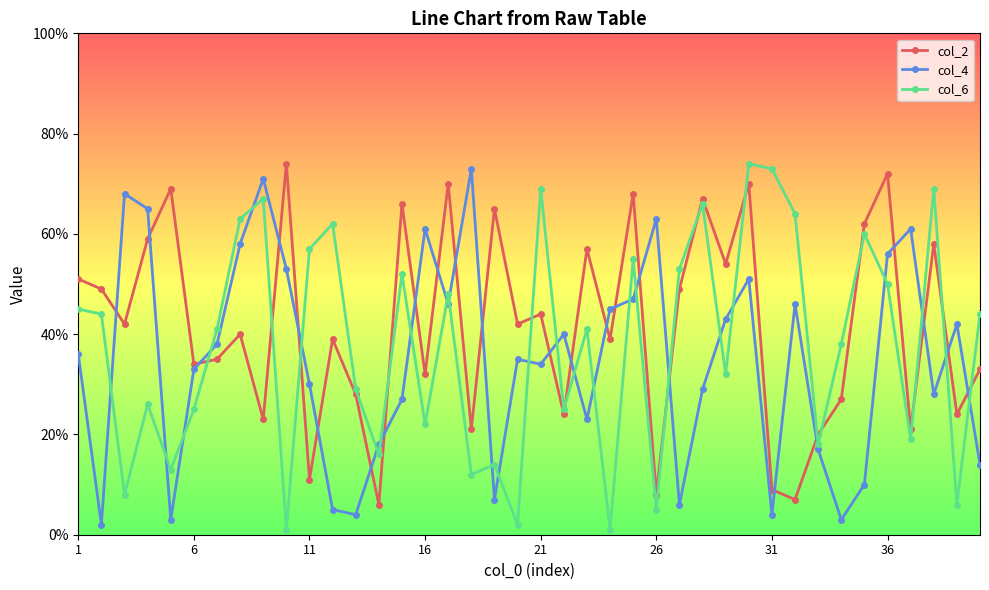

Which series has the largest total across all categories?

col_2